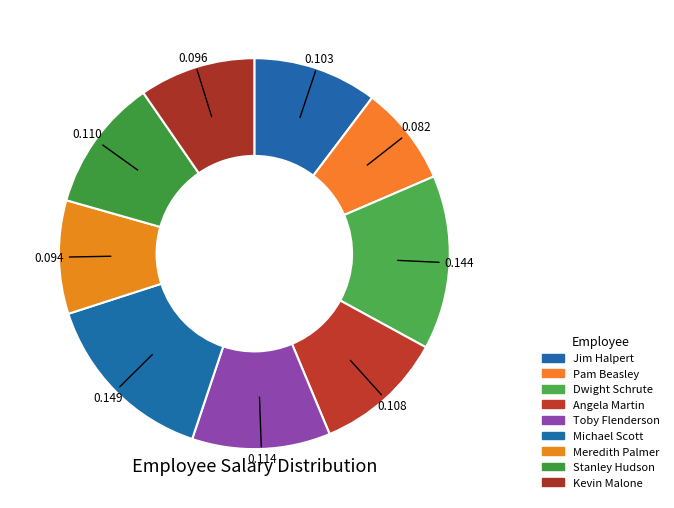

True or false: Kevin Malone accounts for 22% of the total.

False